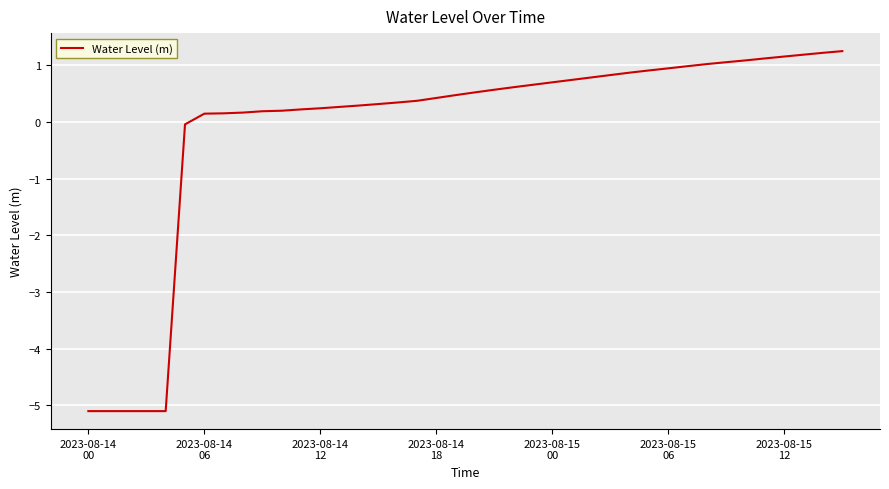

What is the maximum value shown in the chart?

1.2